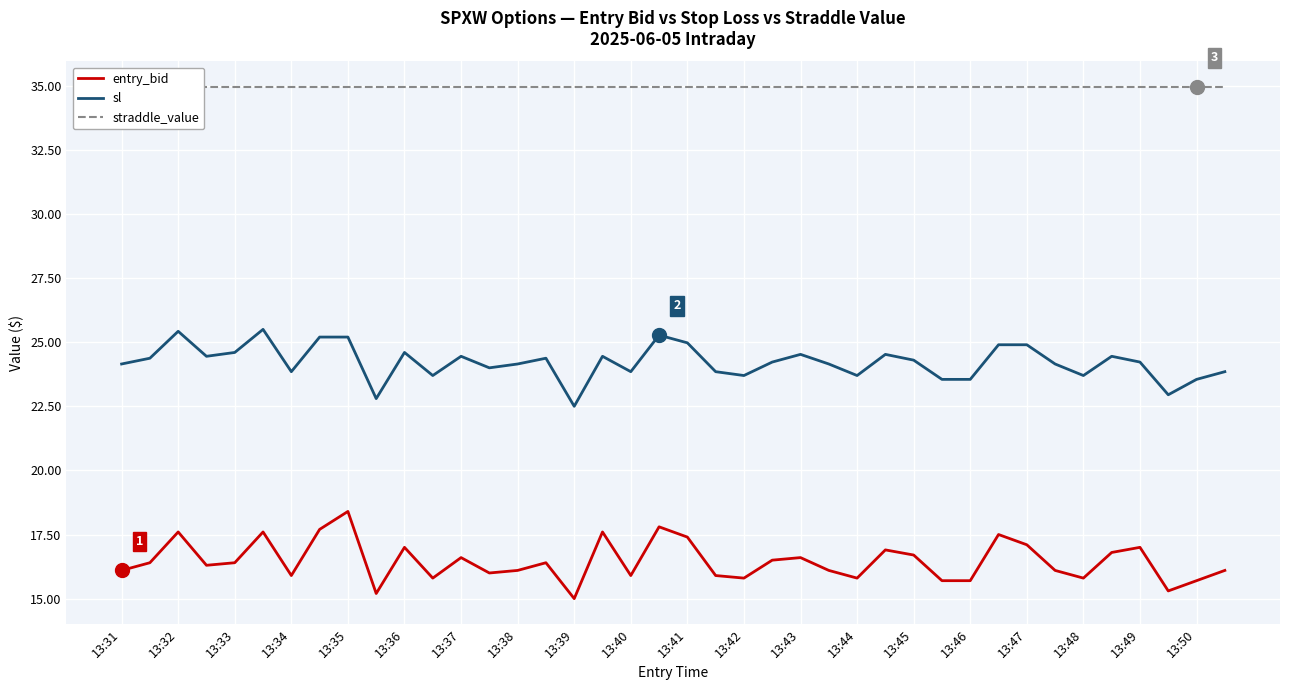

What is the smallest value displayed?

15.0